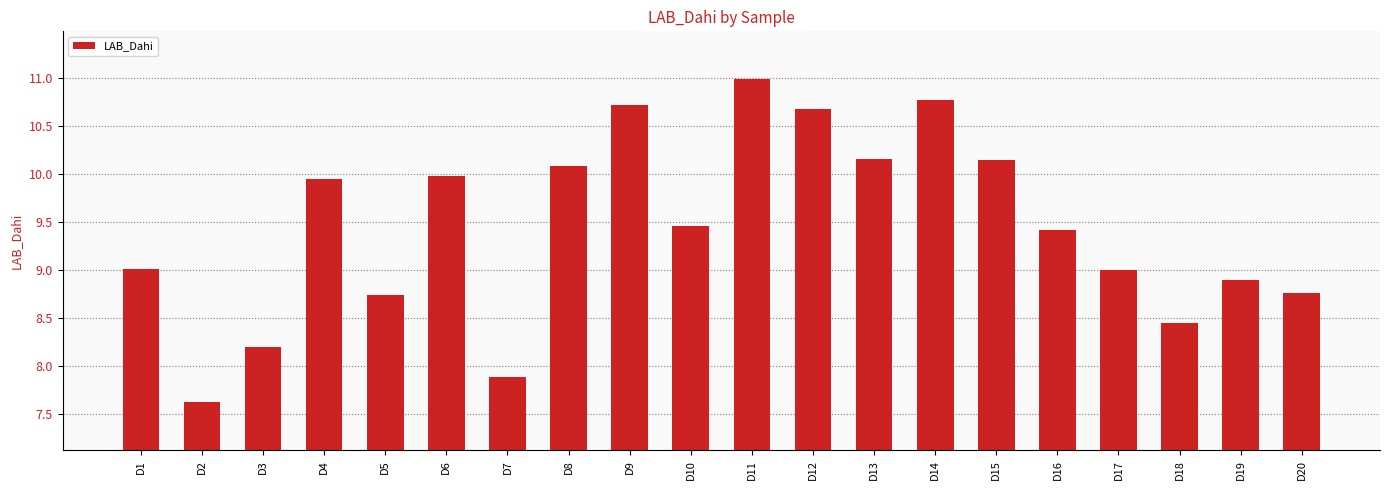

What is the change in value from D5 to D11?

+2.3